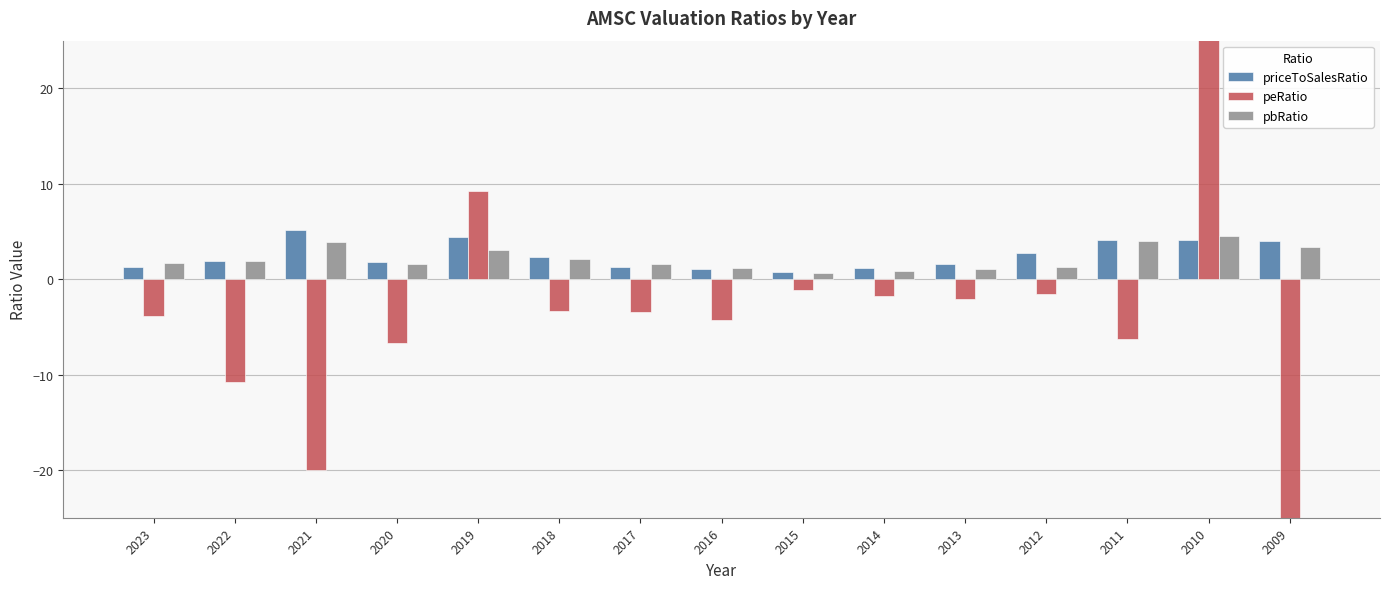

Which series has the largest total across all categories?

priceToSalesRatio